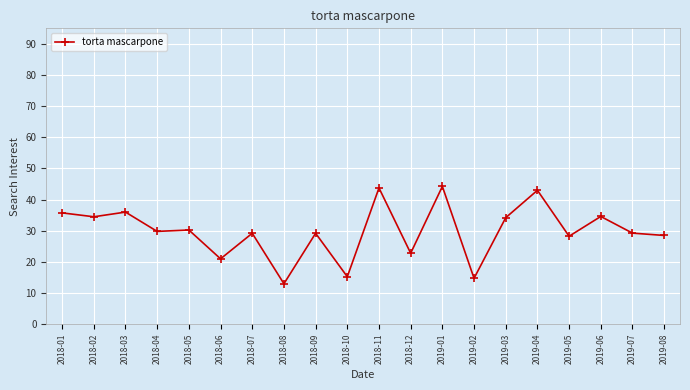

The value at 2018-06 is 35.2. True or false?

False